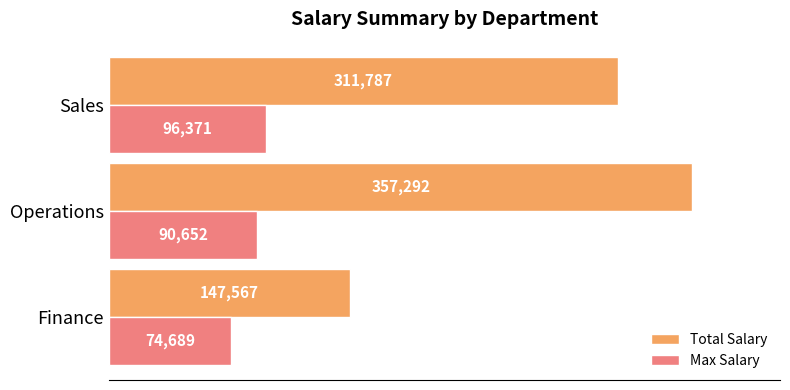

What is the spread (max minus min) of values at Finance?

72878